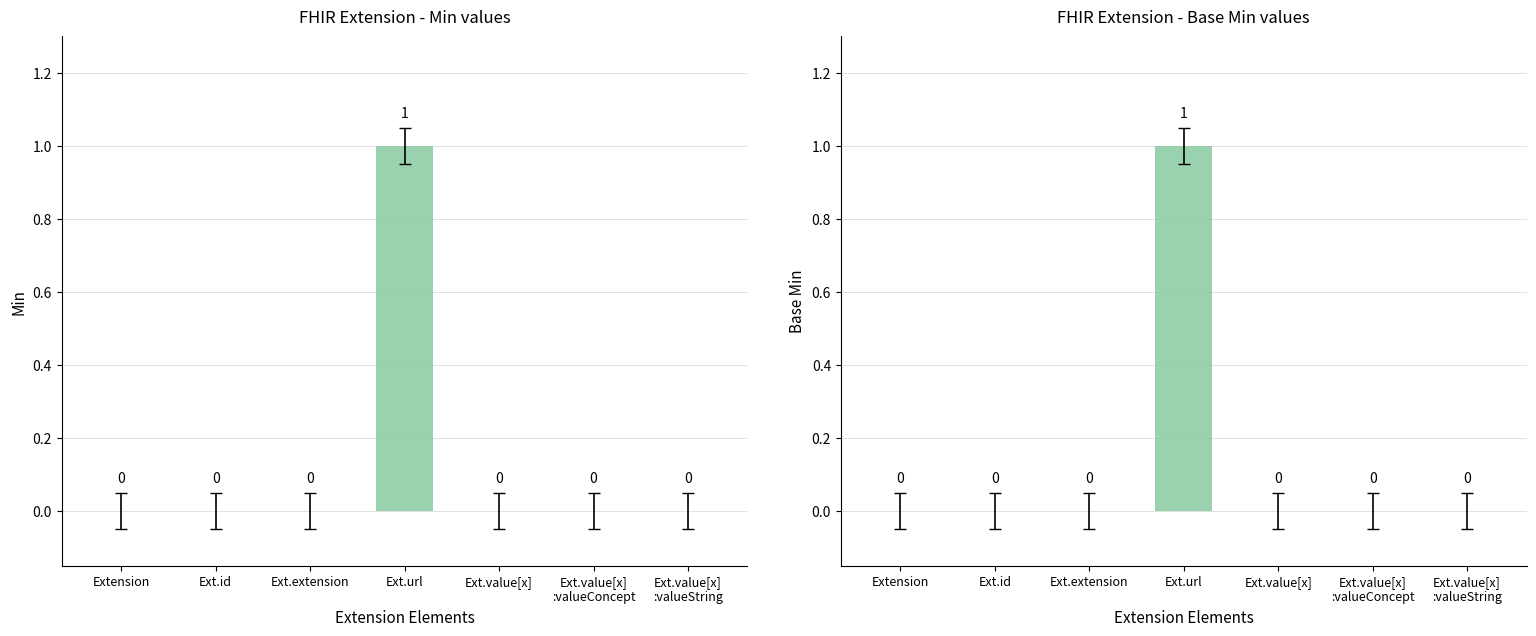

How many bars are there in total?

14